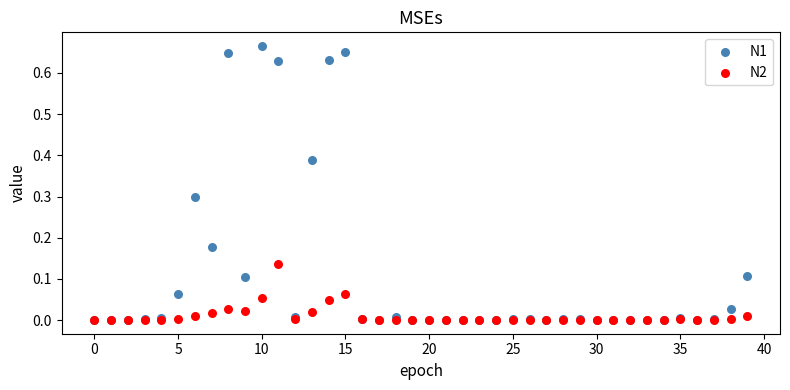

Which series has the largest Y range (max minus min)?

N1